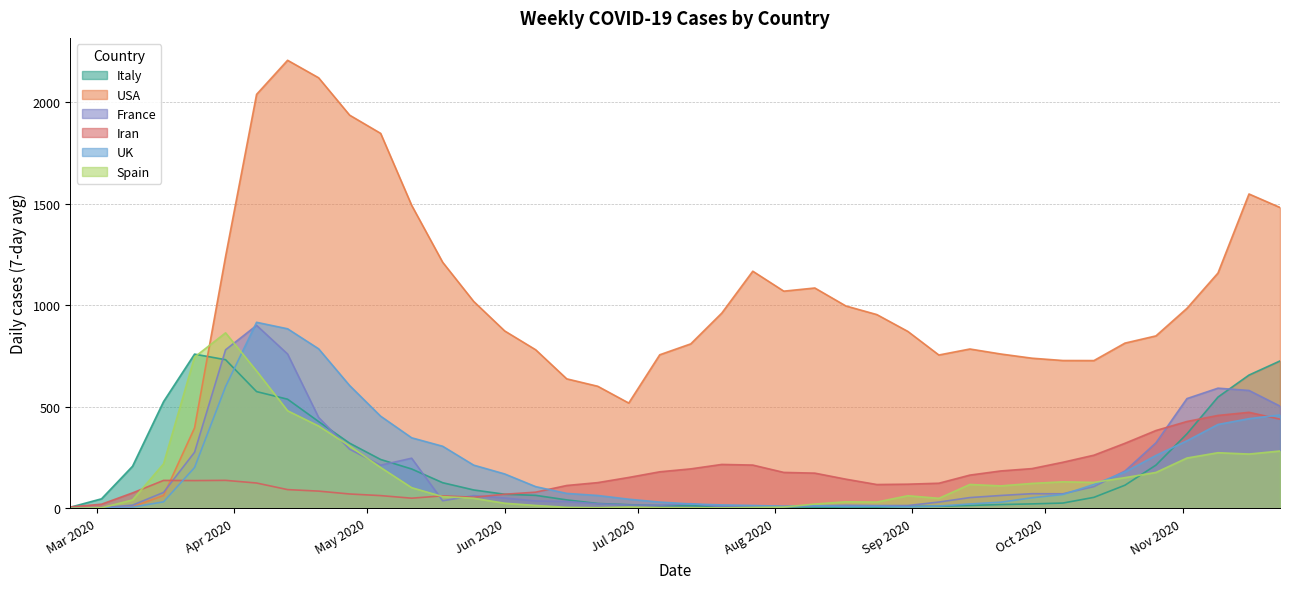

Which series has the largest total across all categories?

USA